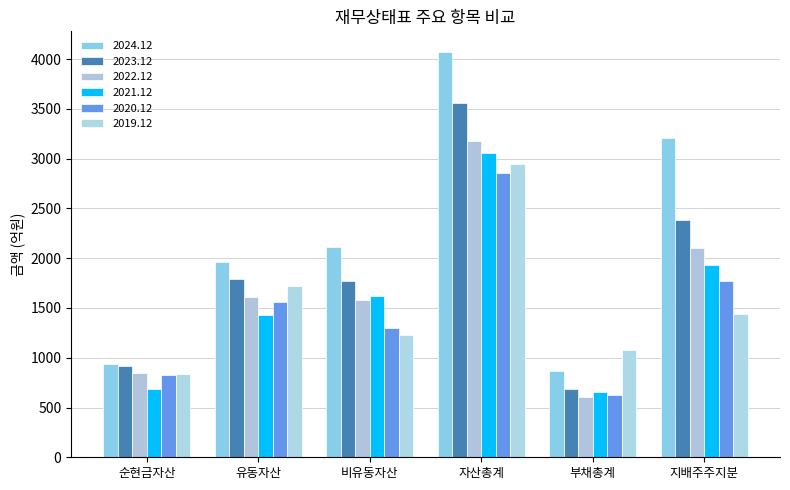

What is the approximate value of 2021.12 at 지배주주지분?

1935